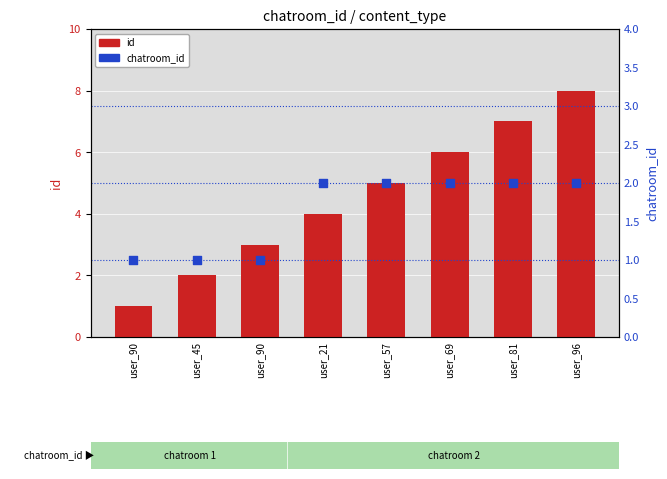

Which series reaches the maximum Y coordinate?

id (count)